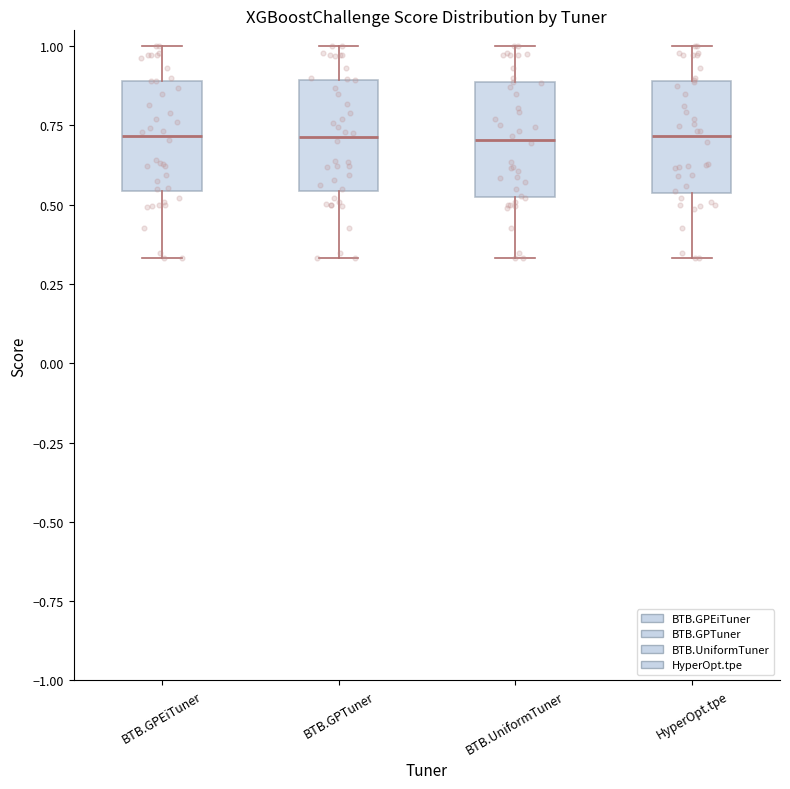

Reading left to right, read every box against the y-axis: the position of its median line, the range the box covers, and the ends of its whiskers. The values are not printed on the chart, so give them approximately, as read against the axis.

BTB.GPEiTuner: median 0.70, box 0.55 to 0.90, whiskers 0.35 to 1.00
BTB.GPTuner: median 0.70, box 0.55 to 0.90, whiskers 0.35 to 1.00
BTB.UniformTuner: median 0.70, box 0.55 to 0.90, whiskers 0.35 to 1.00
HyperOpt.tpe: median 0.70, box 0.55 to 0.90, whiskers 0.35 to 1.00